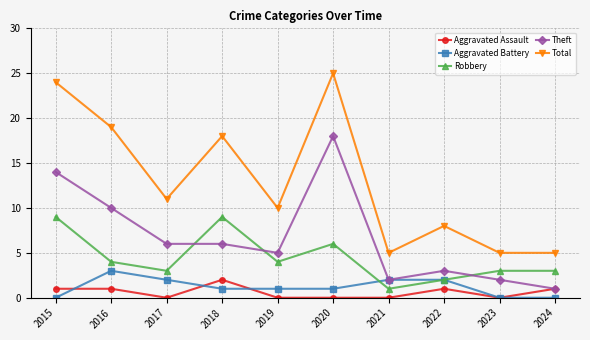

Where is Total nearest to the value 15?

2018